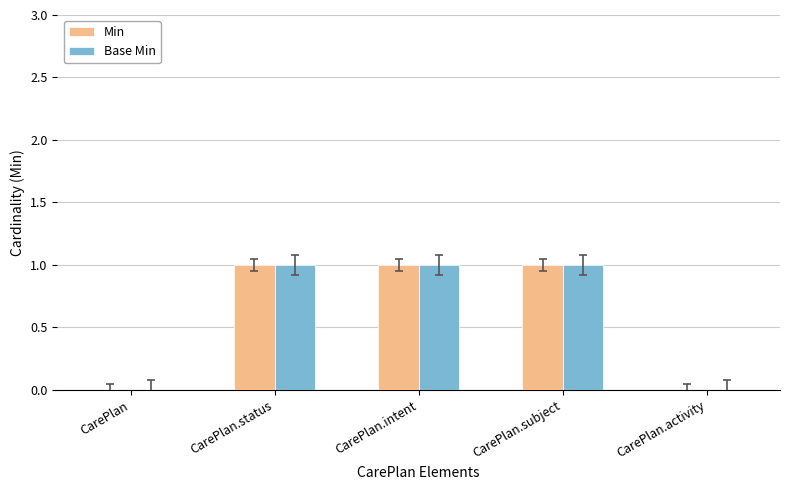

Reading right to left, extract all data points from this chart.

Min: 0	1	1	1	0
Base Min: 0	1	1	1	0